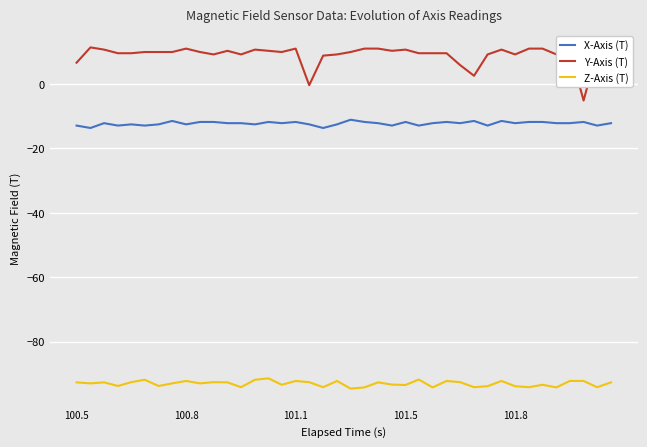

What is the minimum value for Z-Axis (T)?

-94.6